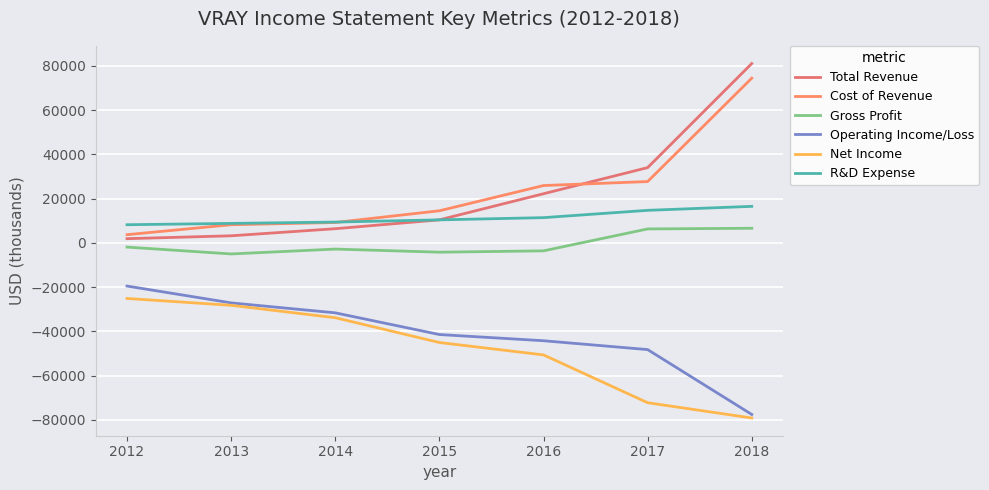

True or false: Gross Profit and Operating Income/Loss cross at least once.

False